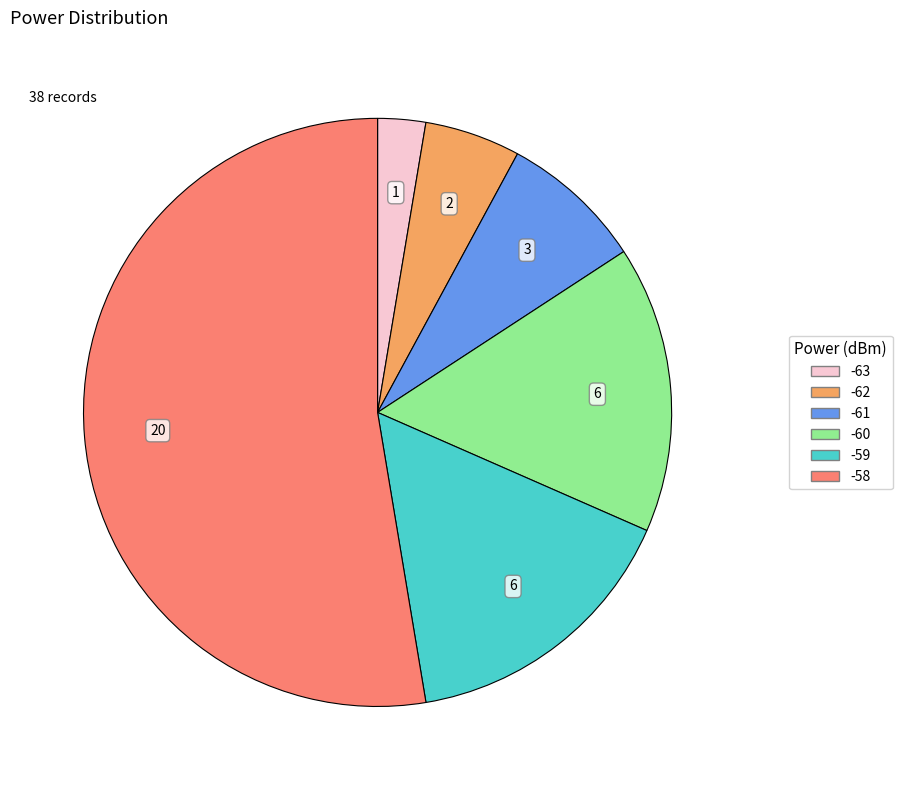

How many slices are in this pie chart?

6